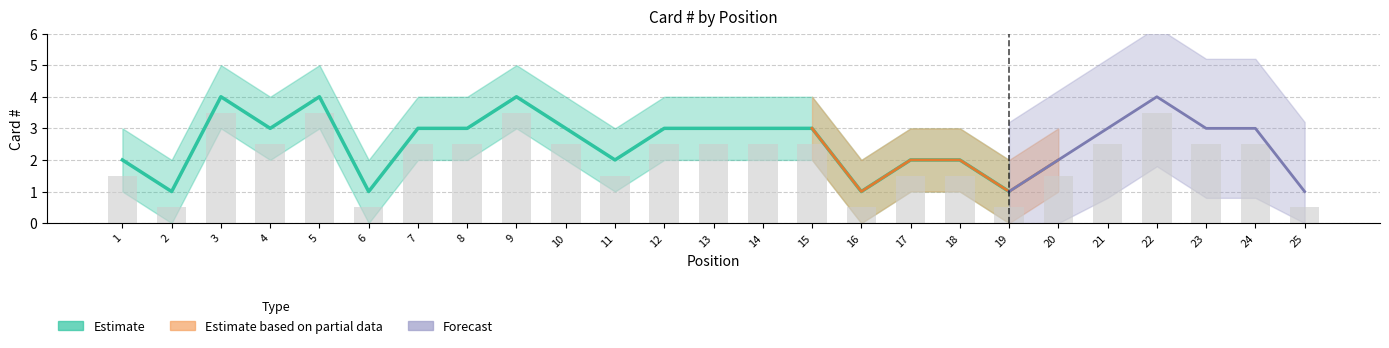

Is it true that Card # upper equals 2 at 12?

False